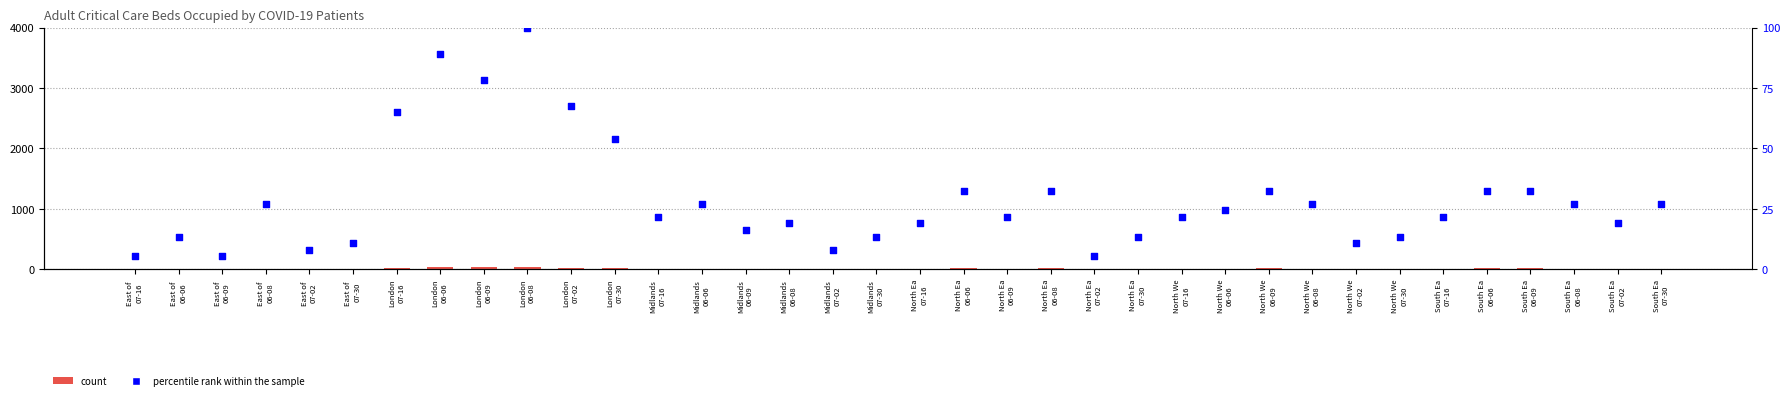

At how many categories does at least one series exceed 34?

6